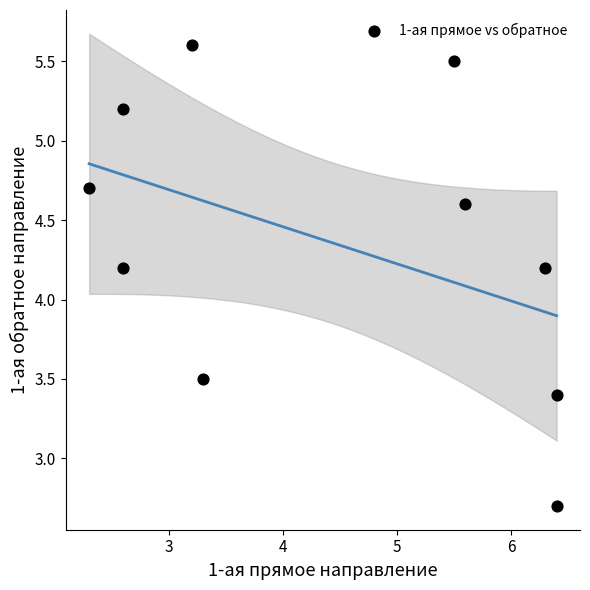

What is the average Y value?

4.4